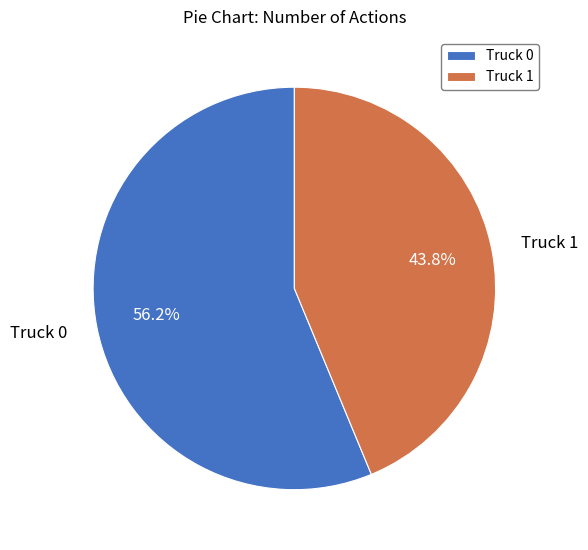

Do Truck 0 and Truck 1 together represent more than half of the pie?

Yes